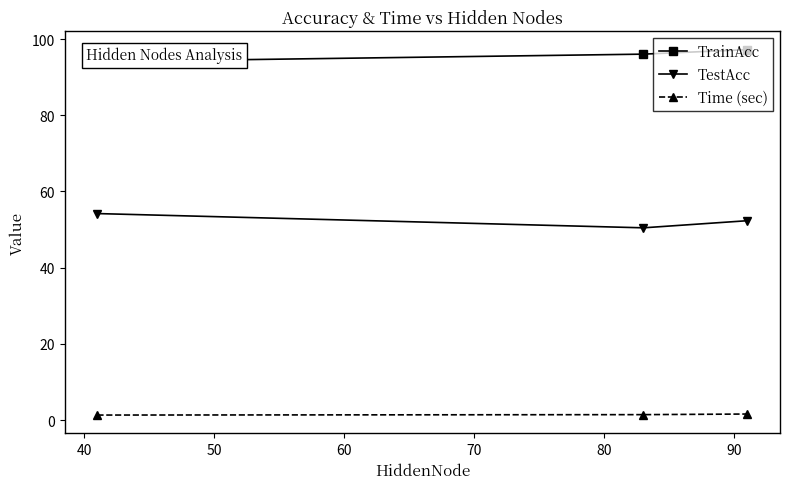

What is the minimum value for TestAcc?

50.5